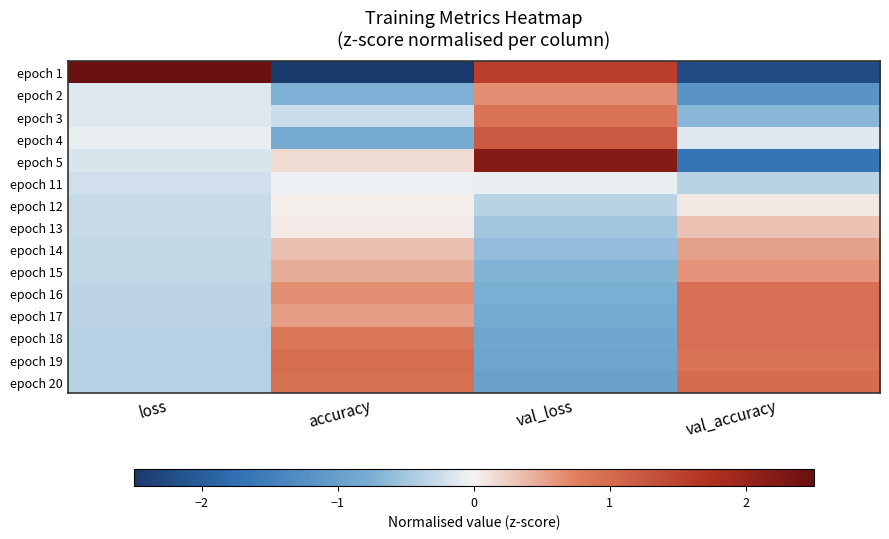

At which category does the chart reach its peak across all series?

loss